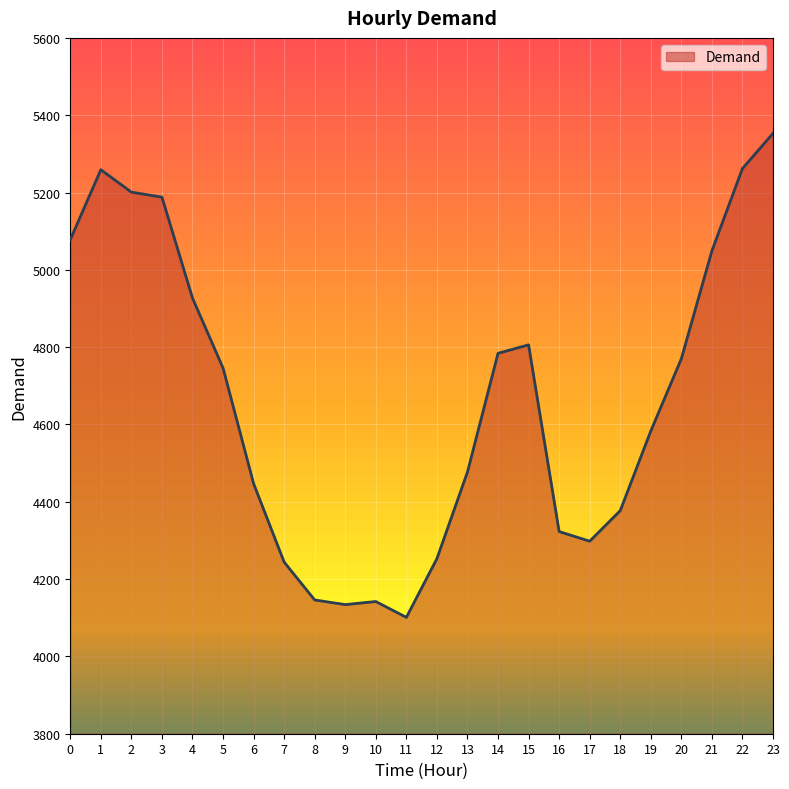

Is it true that the value at 7 is 6450?

False